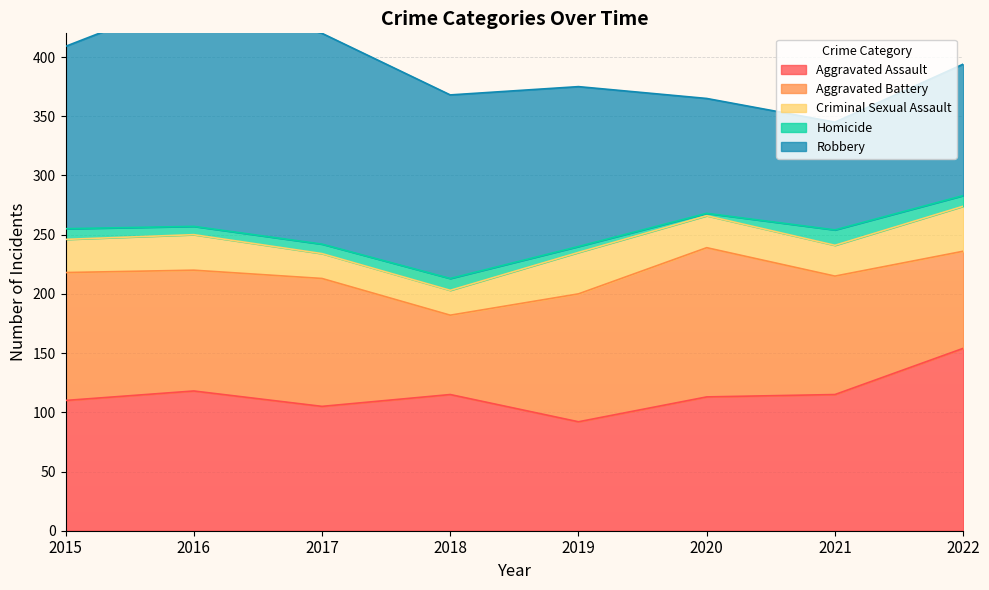

True or false: Aggravated Battery and Homicide cross at least once.

False